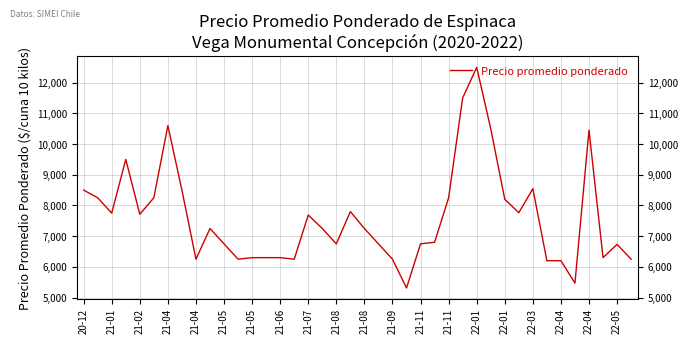

What is the difference between the maximum and minimum values?

7188